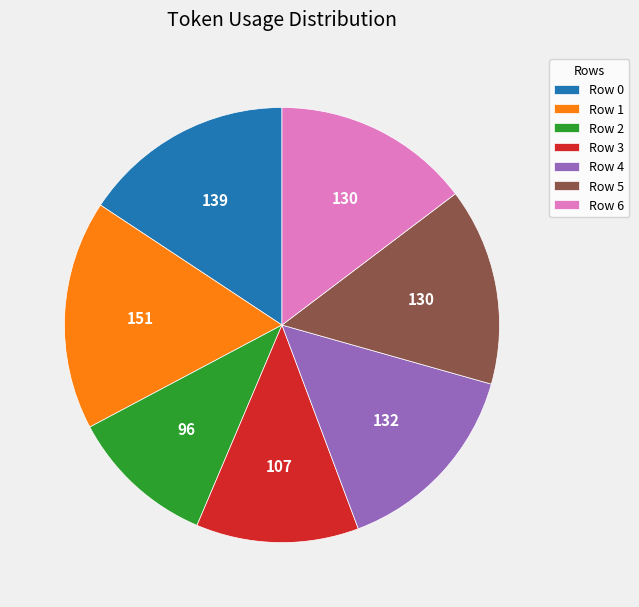

Between Row 0 and Row 6, which is larger?

Row 0